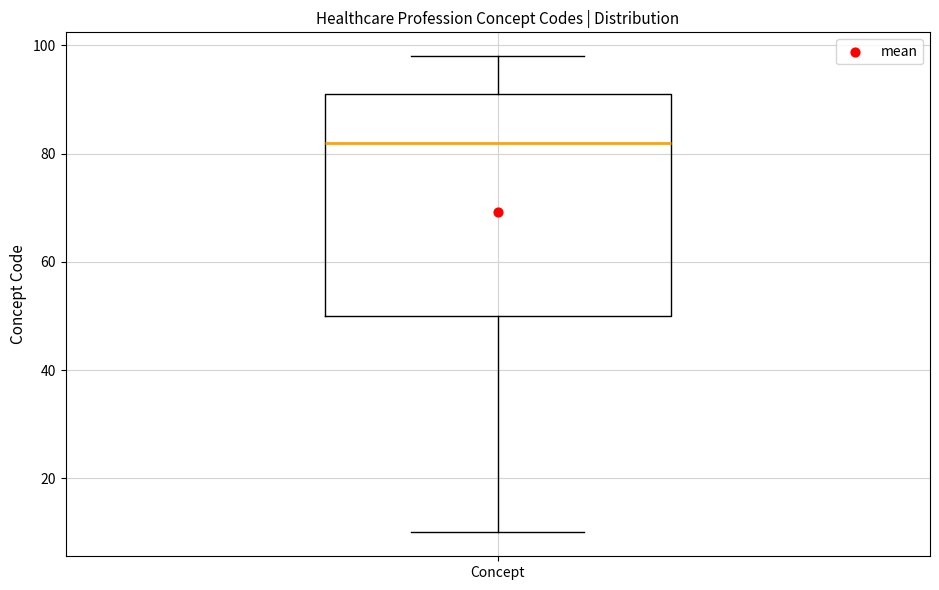

Read this box plot against the y-axis: the position of the median line, the range covered by the box, and the ends of both whiskers. The values are not printed on the chart, so give them approximately, as read against the axis.

median 82, box 50 to 92, whiskers 10 to 98